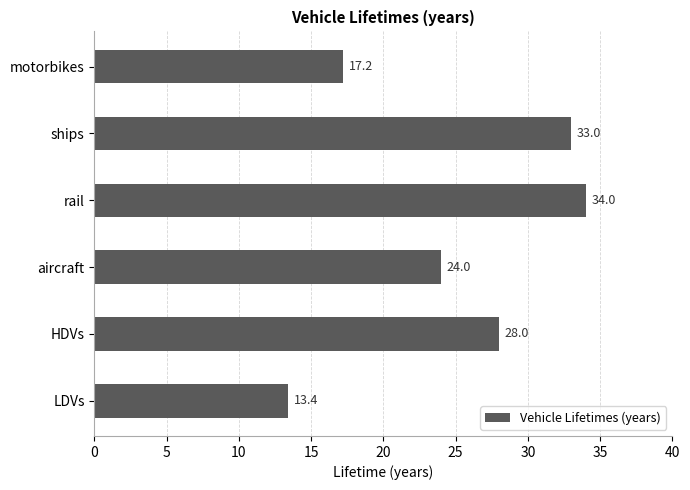

Approximately how many times larger is the value at ships compared to aircraft?

1.4